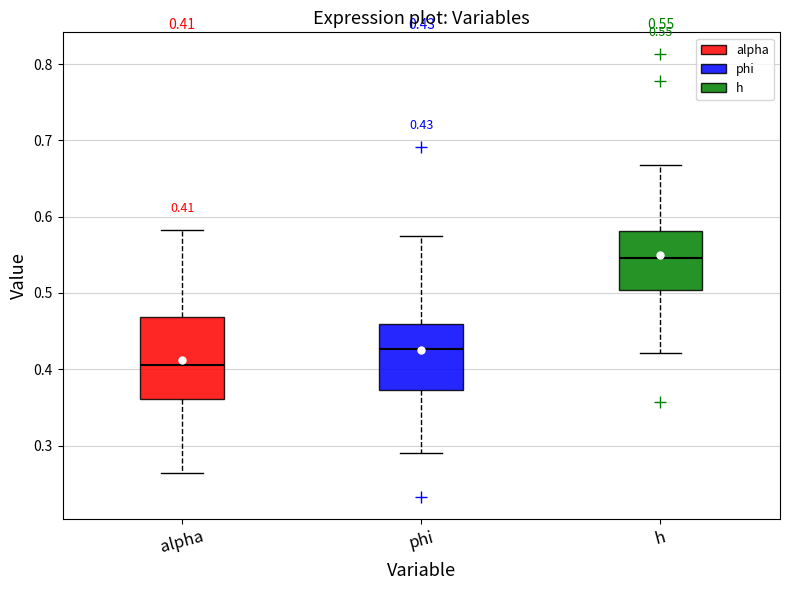

Which box's median line is the highest?

h